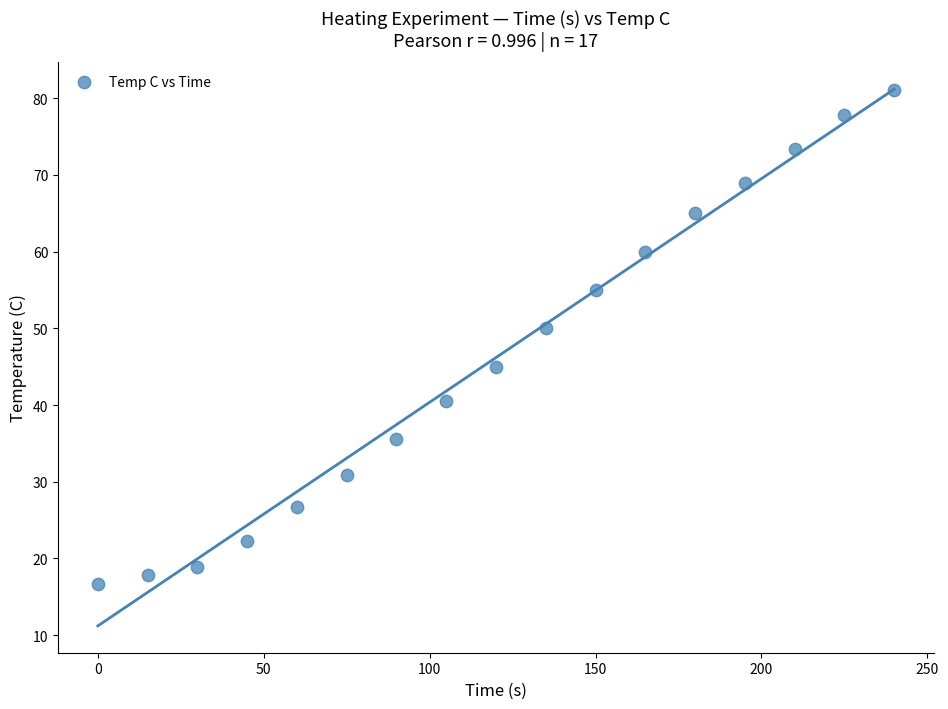

What is the range of X values (max minus min)?

240.0